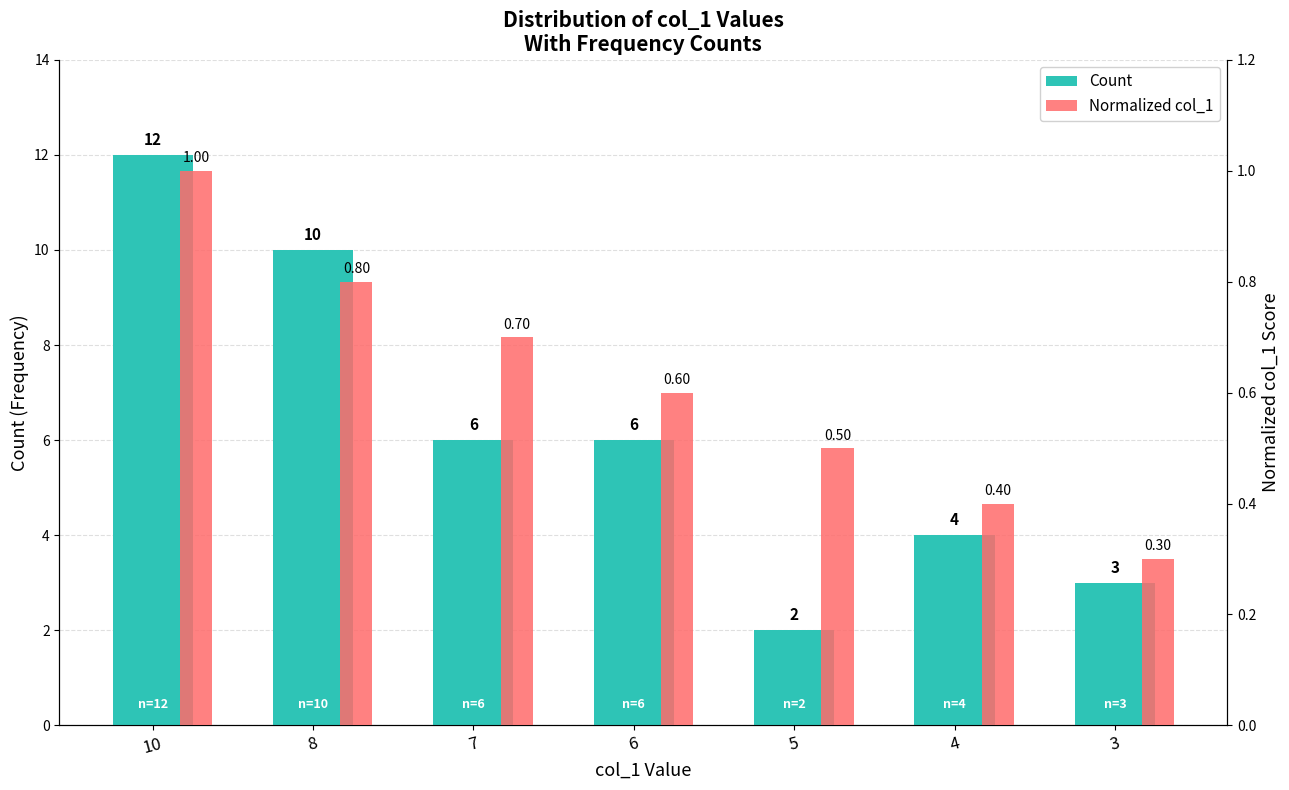

Which category has the lowest value in the Normalized col_1 series?

3